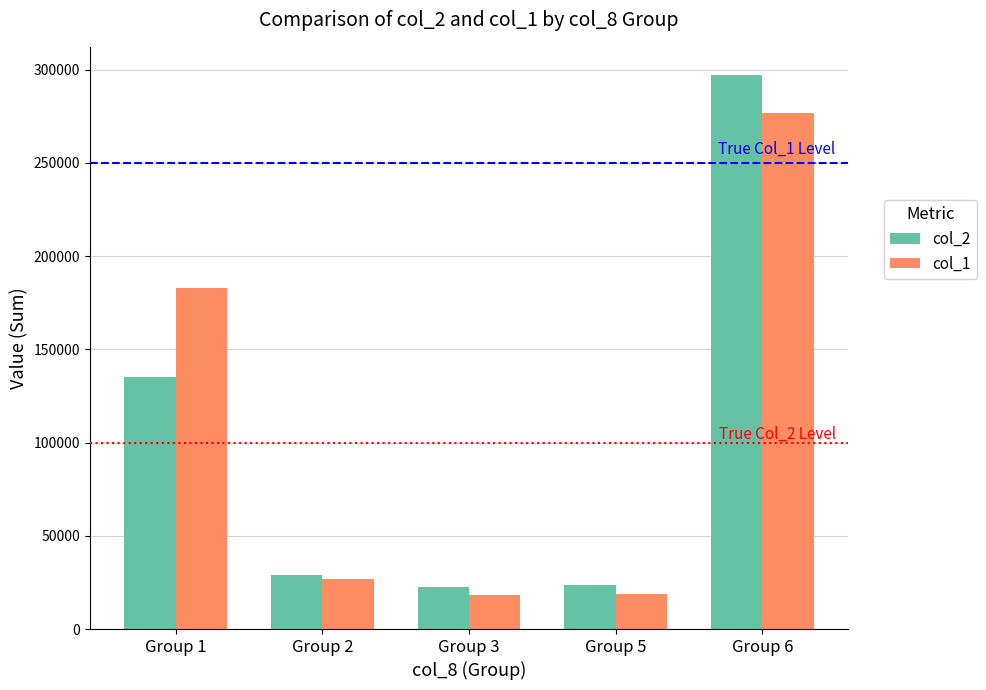

At which label is col_2 closest to 159890?

Group 1